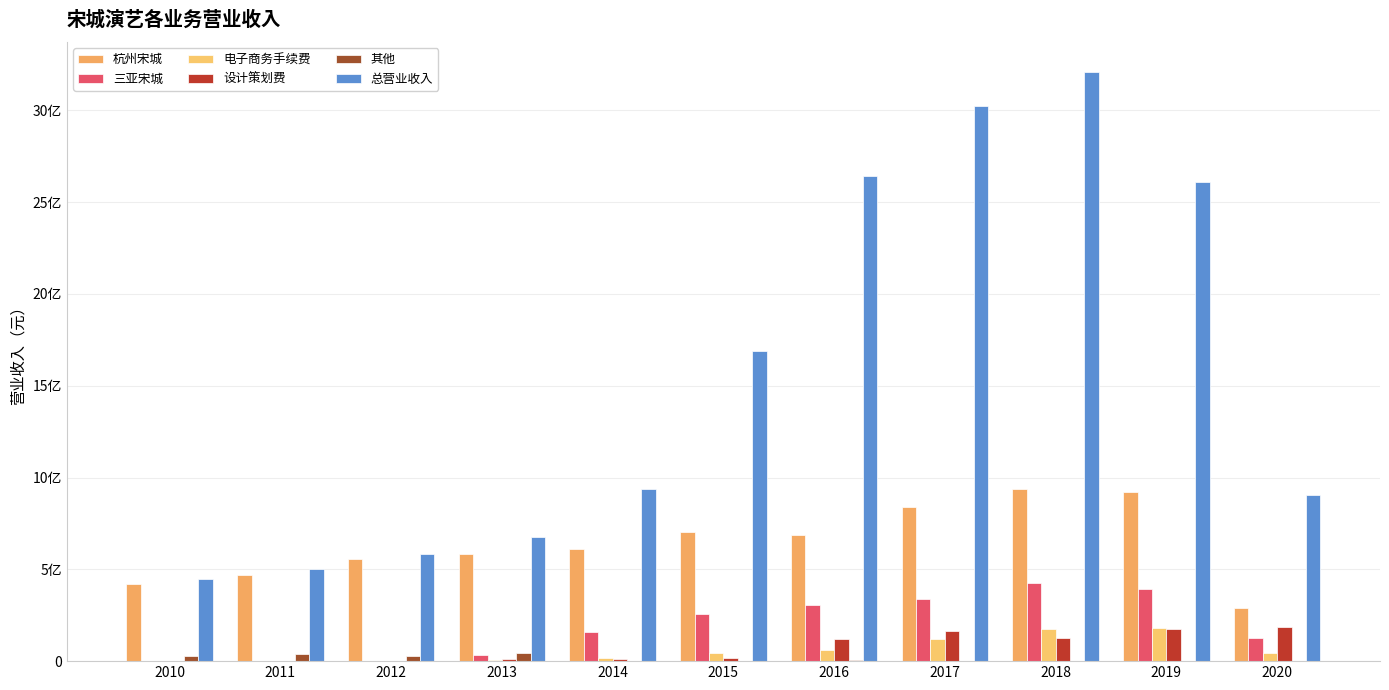

Are the bars horizontal?

No